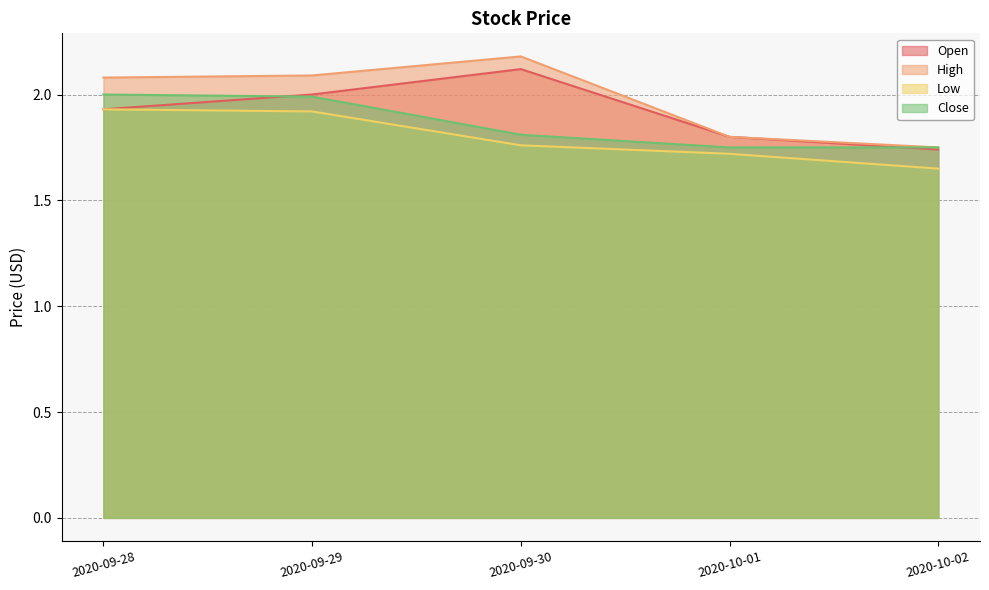

Reading right to left, what are all the values shown in this chart?

Open: 1.7	1.8	2.1	2.0	1.9
High: 1.8	1.8	2.2	2.1	2.1
Low: 1.6	1.7	1.8	1.9	1.9
Close: 1.8	1.8	1.8	2.0	2.0